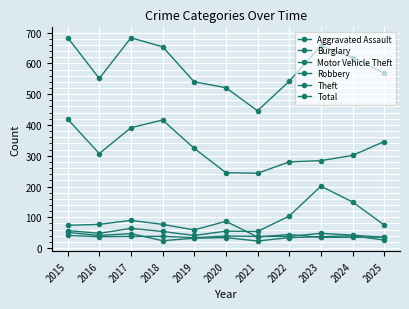

What is the greatest value displayed?

684